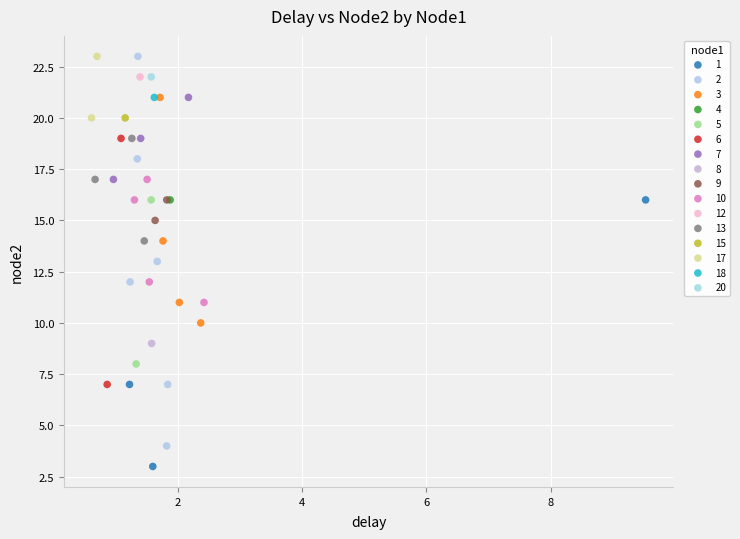

Which series reaches the minimum Y coordinate?

1